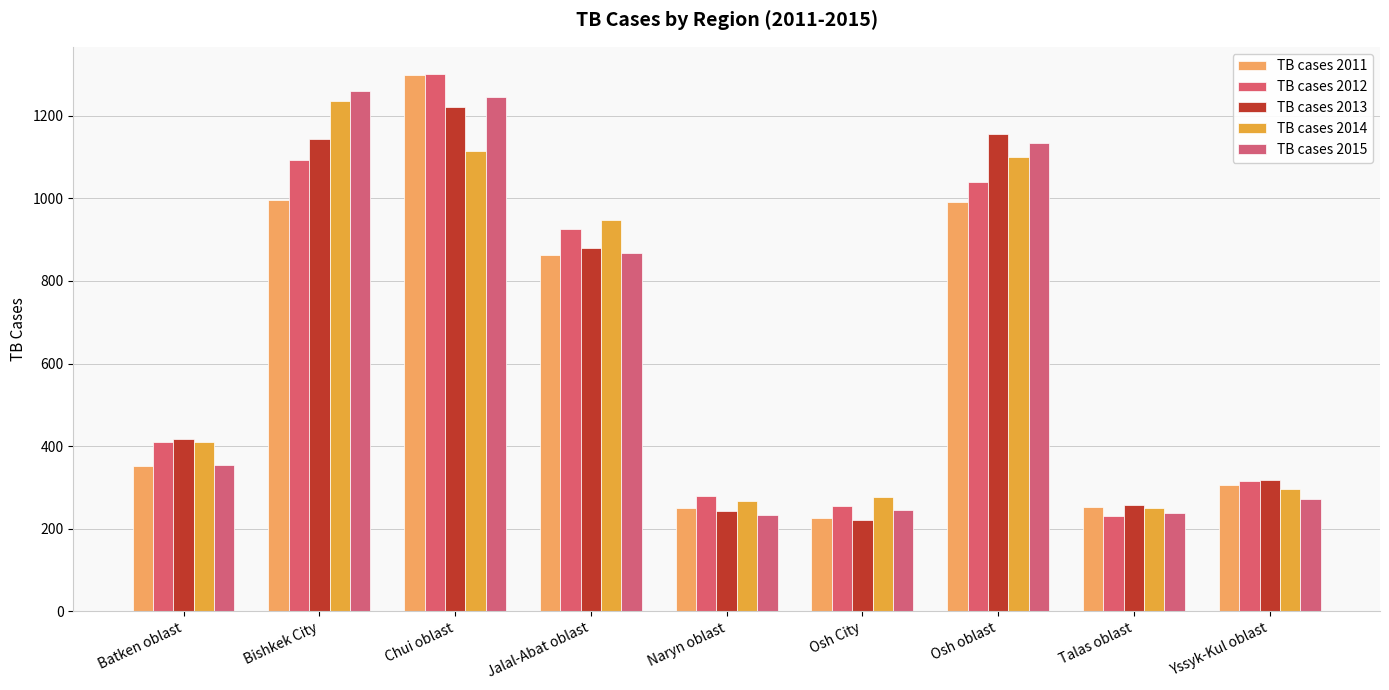

How many data points in TB cases 2012 are less than 410?

4